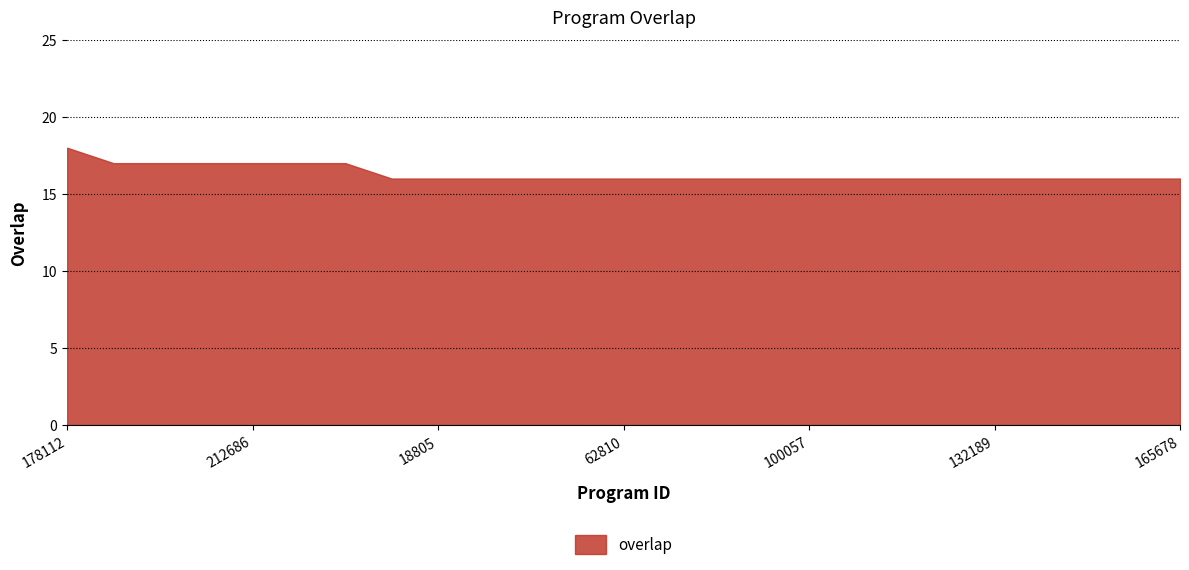

Read the value at 100057.

16